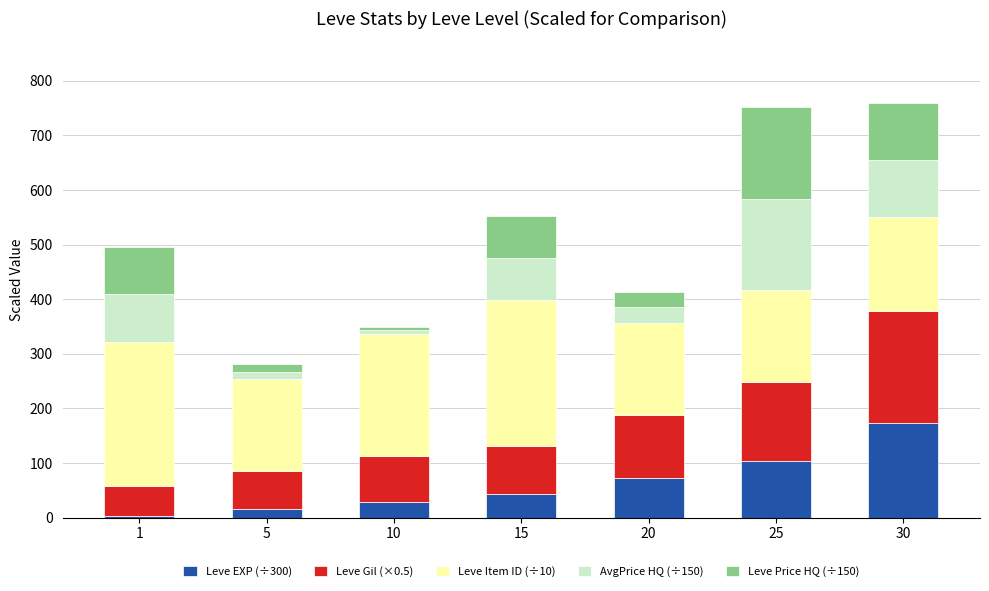

What is the total value across all series at 20?

412.8